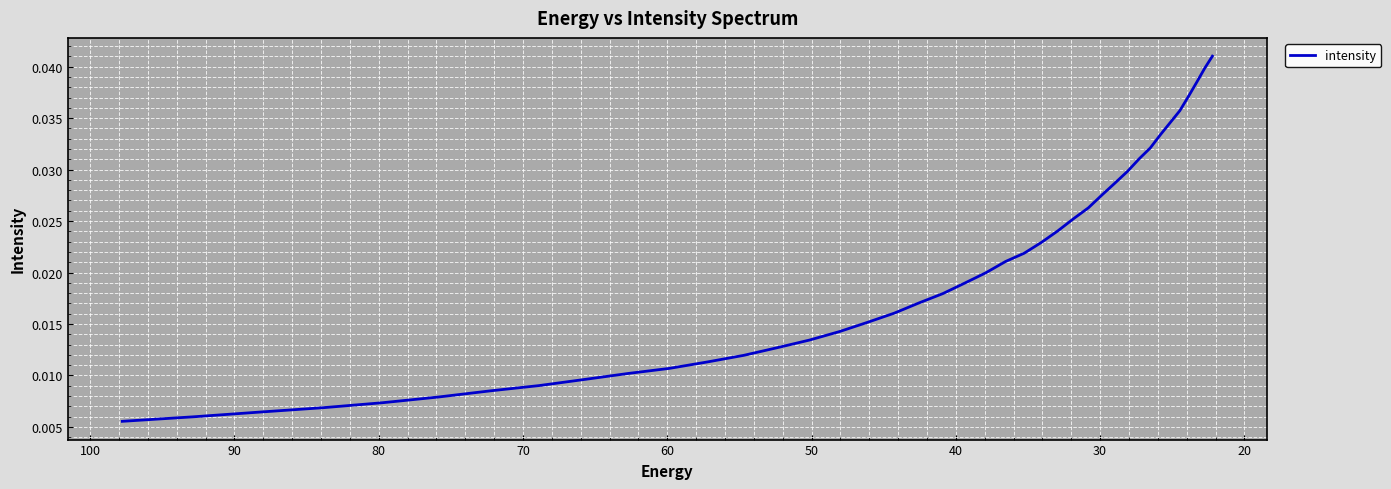

True or false: the data has more than 2 interior local peaks.

False